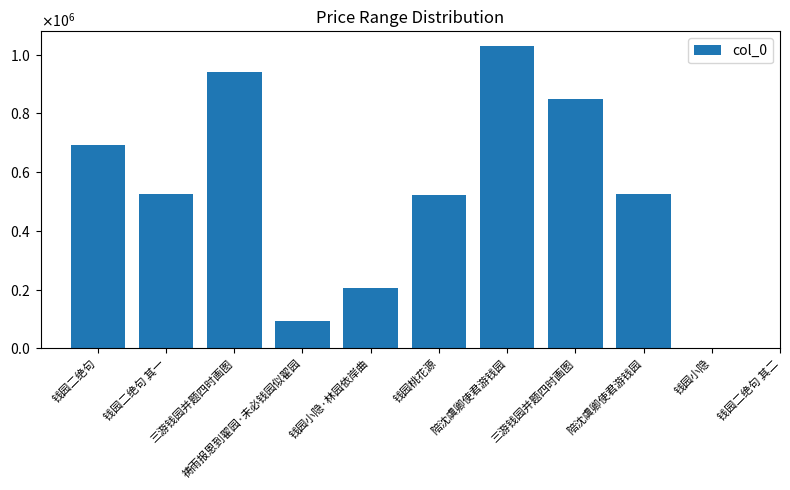

What is the minimum value shown in the chart?

91811